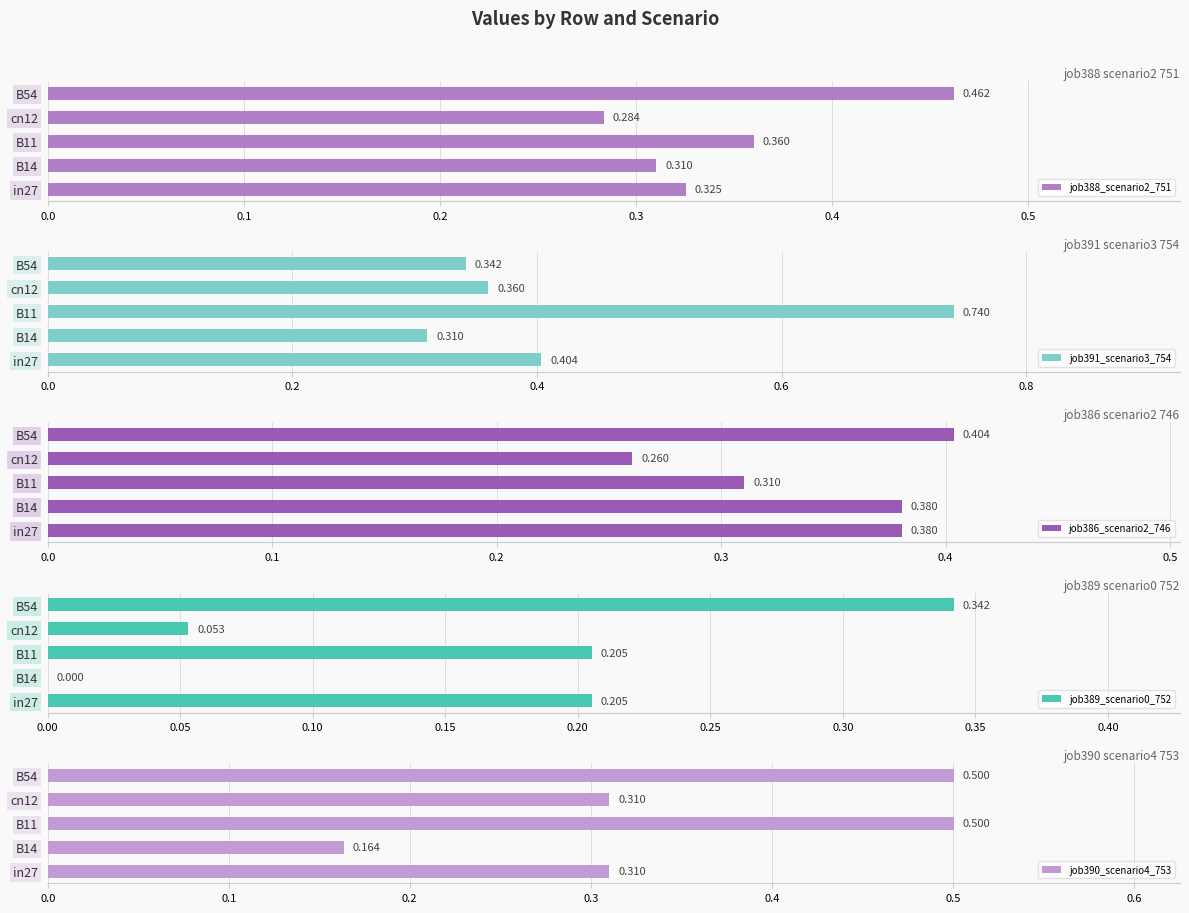

At which label does job390_scenario4_753 reach its minimum?

B14